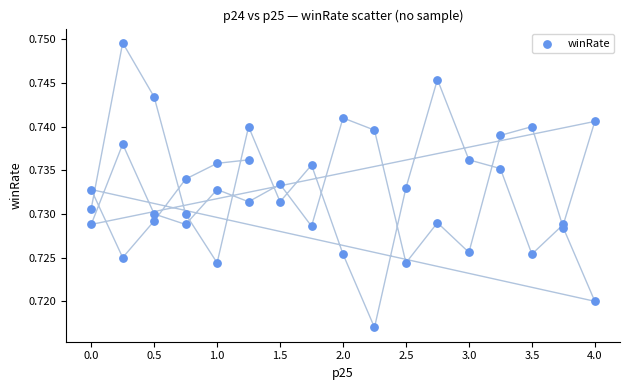

What is the range of X values (max minus min)?

4.0